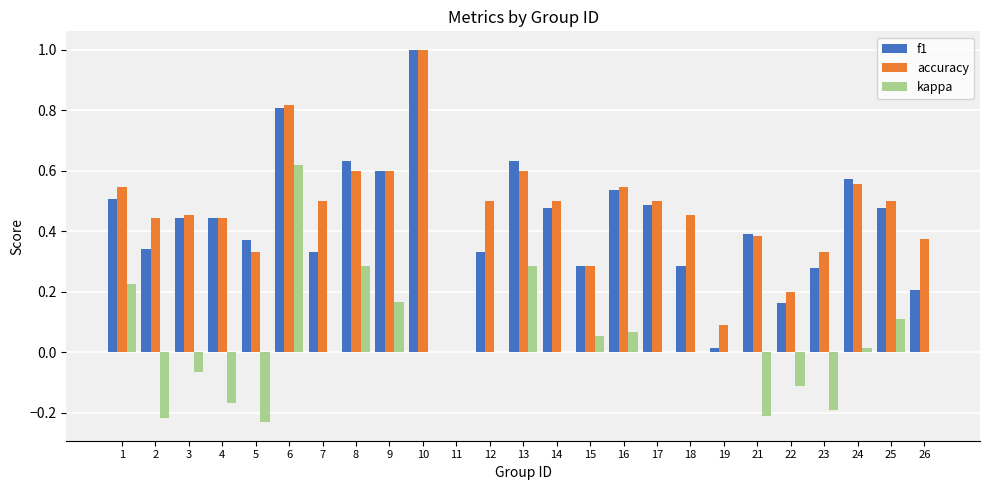

Which series has the largest total across all categories?

accuracy